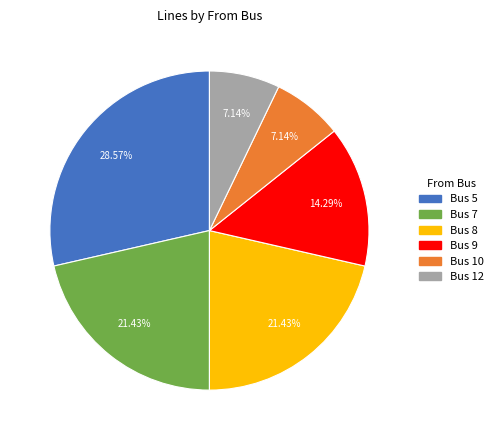

What is the ratio of the value at Bus 9 to the value at Bus 5?

0.5